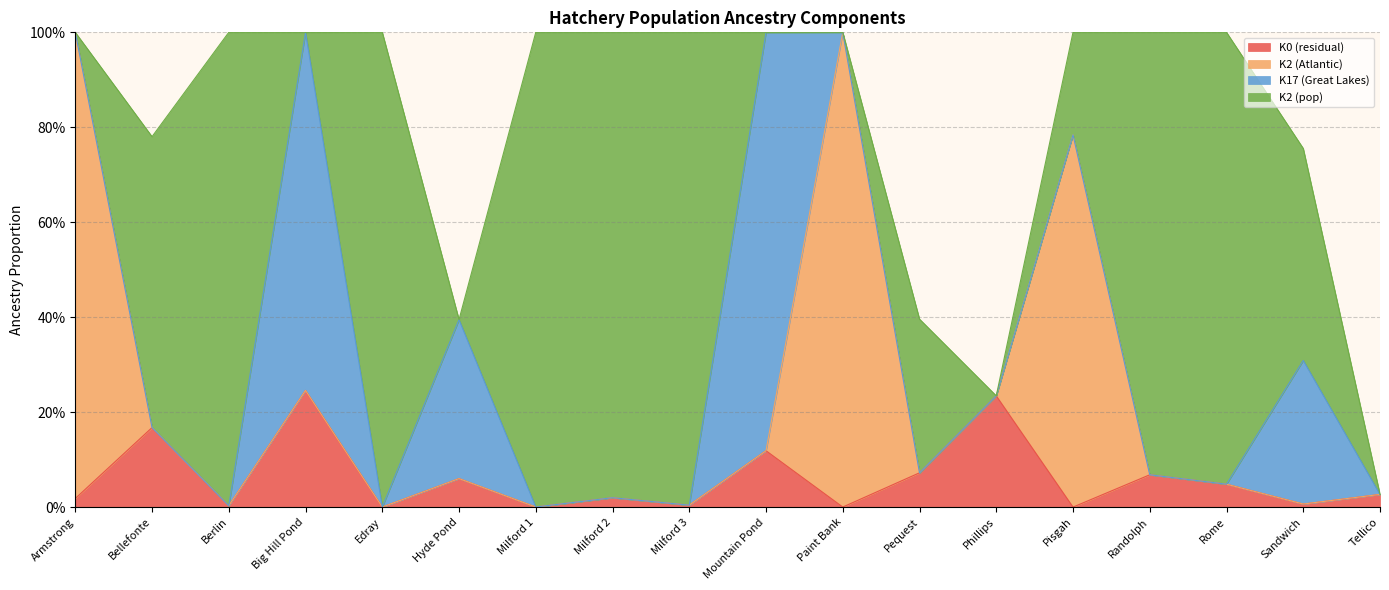

Rank the series by their maximum value, from lowest to highest.

K0, K17, K2, K2_pop